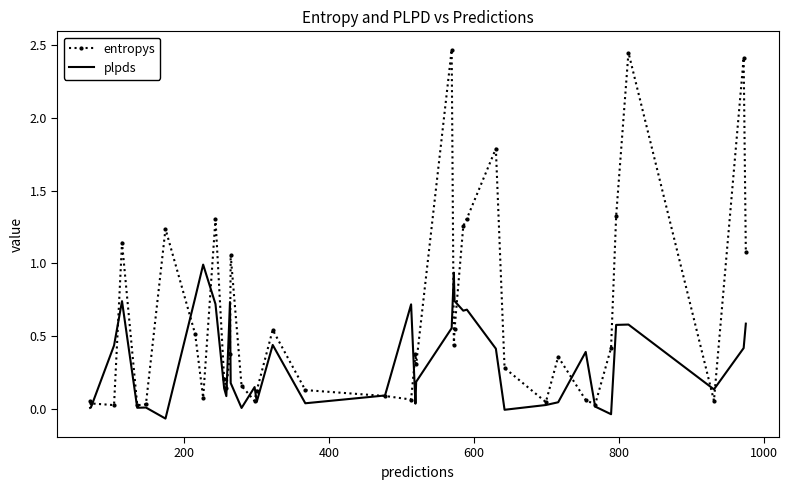

Which series has the largest total across all categories?

entropys